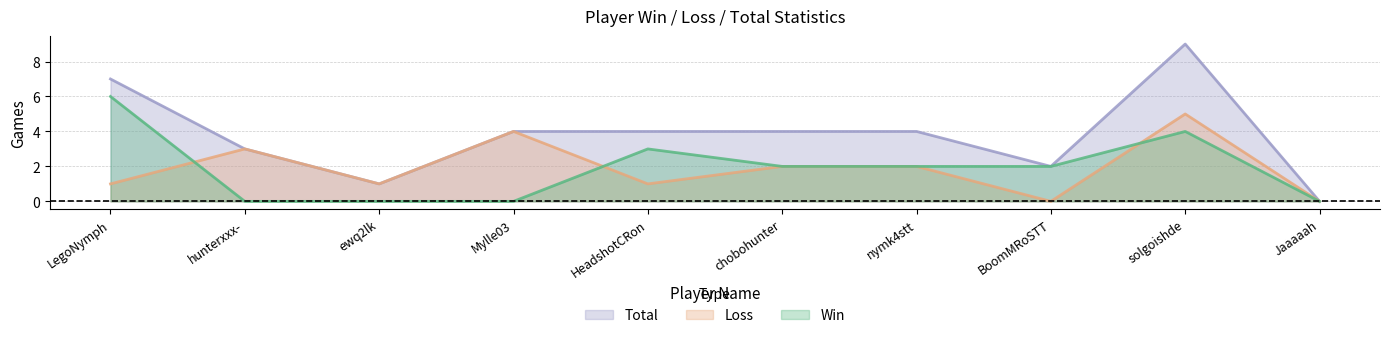

How many times do Loss and Win cross each other?

3